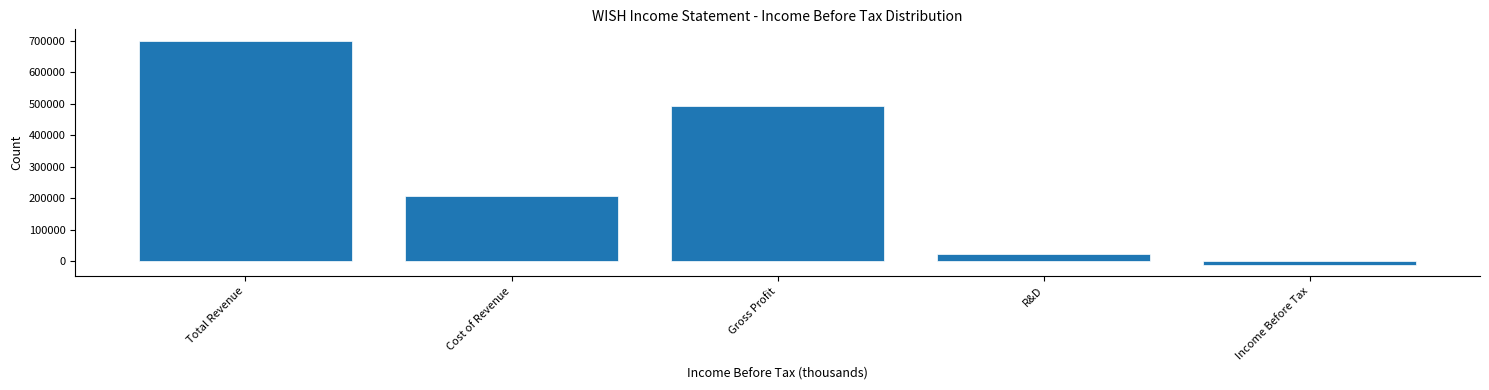

Reading right to left, extract all data points from this chart.

Income Before Tax=-11000	R&D=23000	Gross Profit=493000	Cost of Revenue=208000	Total Revenue=701000